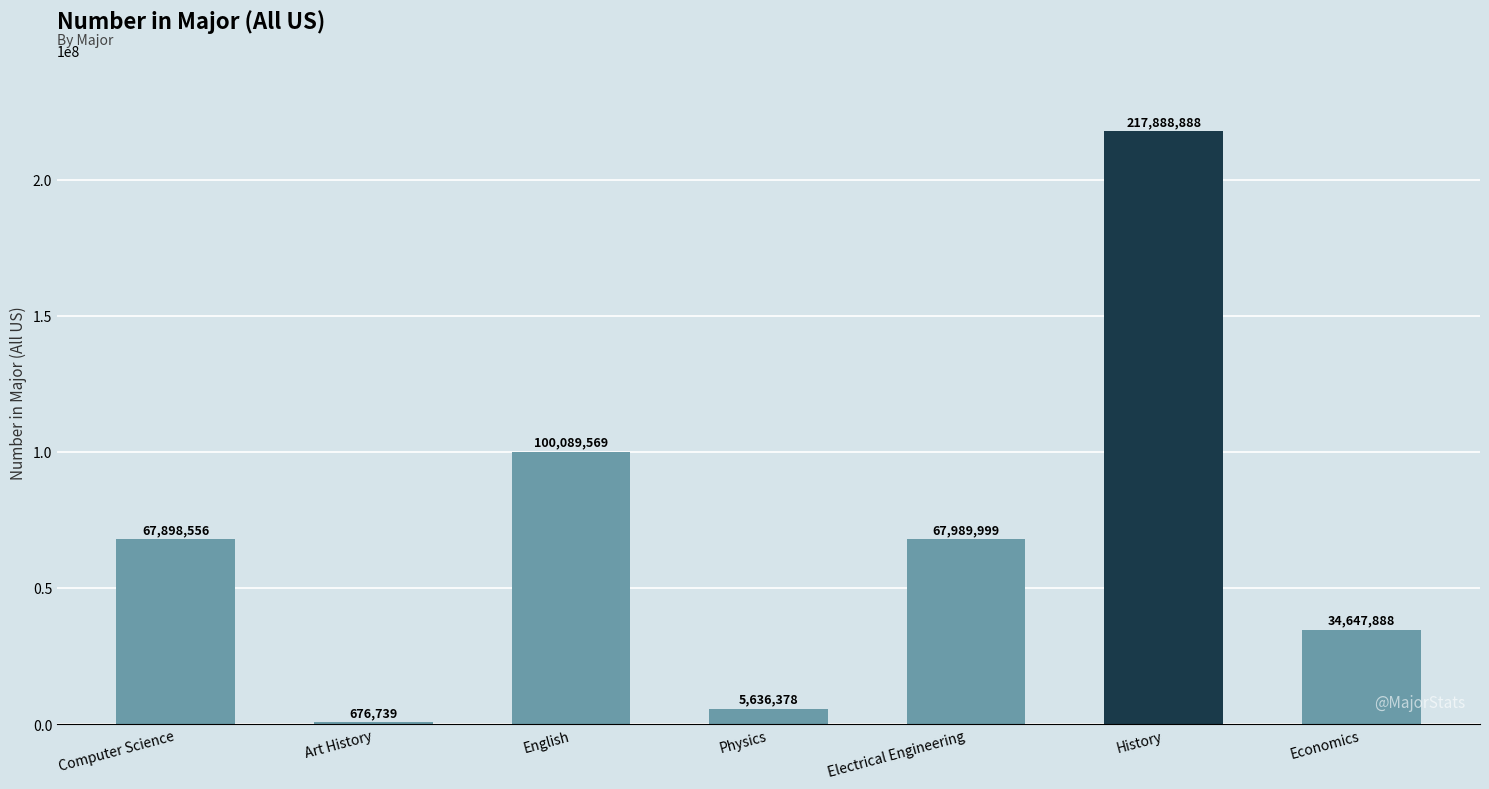

What is the sum of all values?

494828017